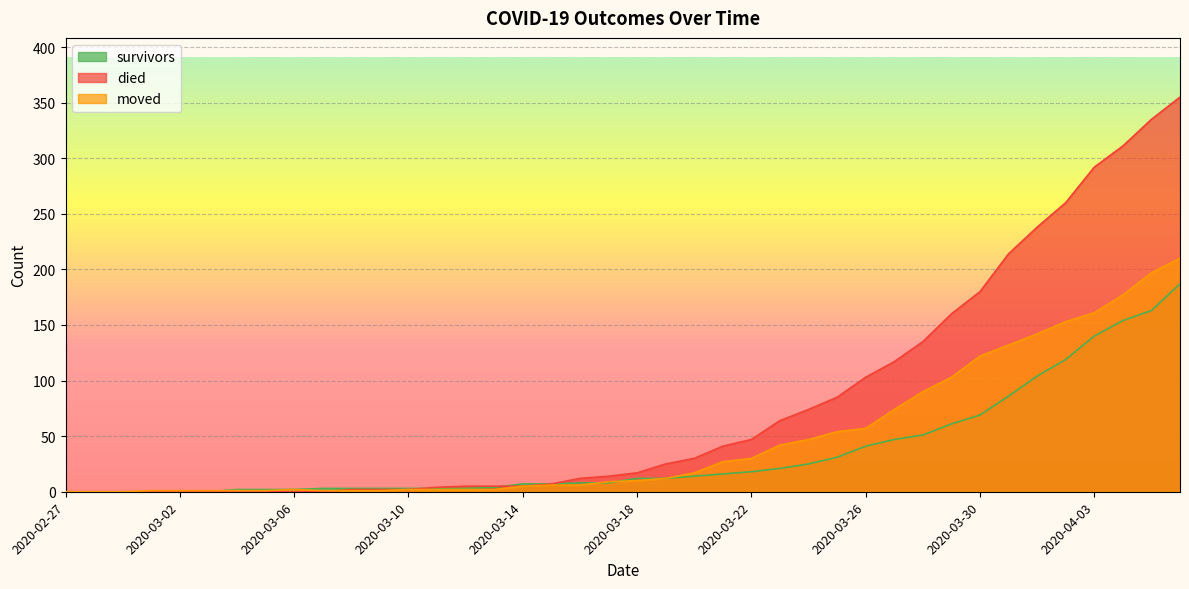

The survivors series shows -92 at 2020-03-02. True or false?

False